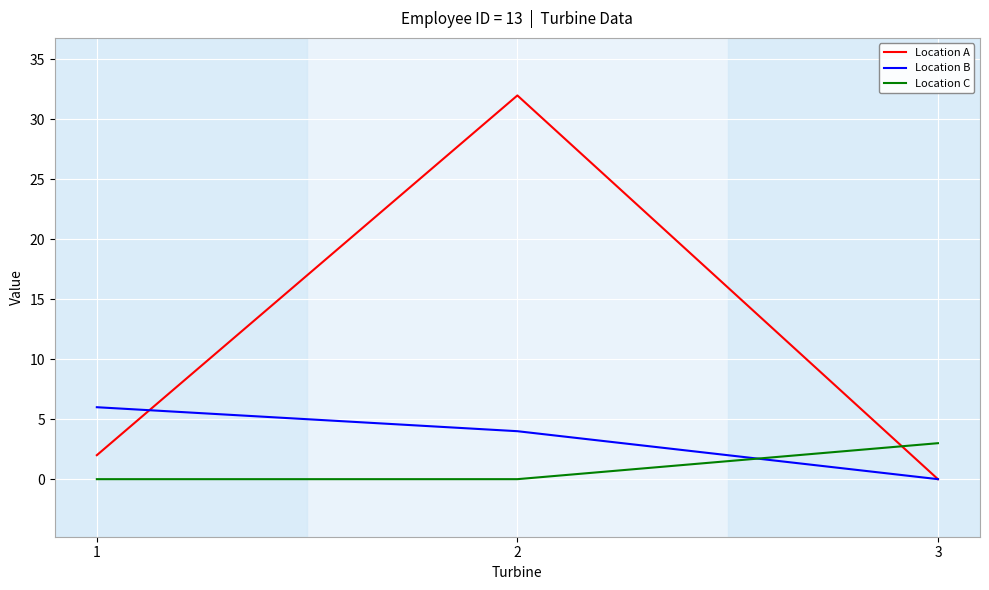

Rank the series by their maximum value, from highest to lowest.

Location A, Location B, Location C